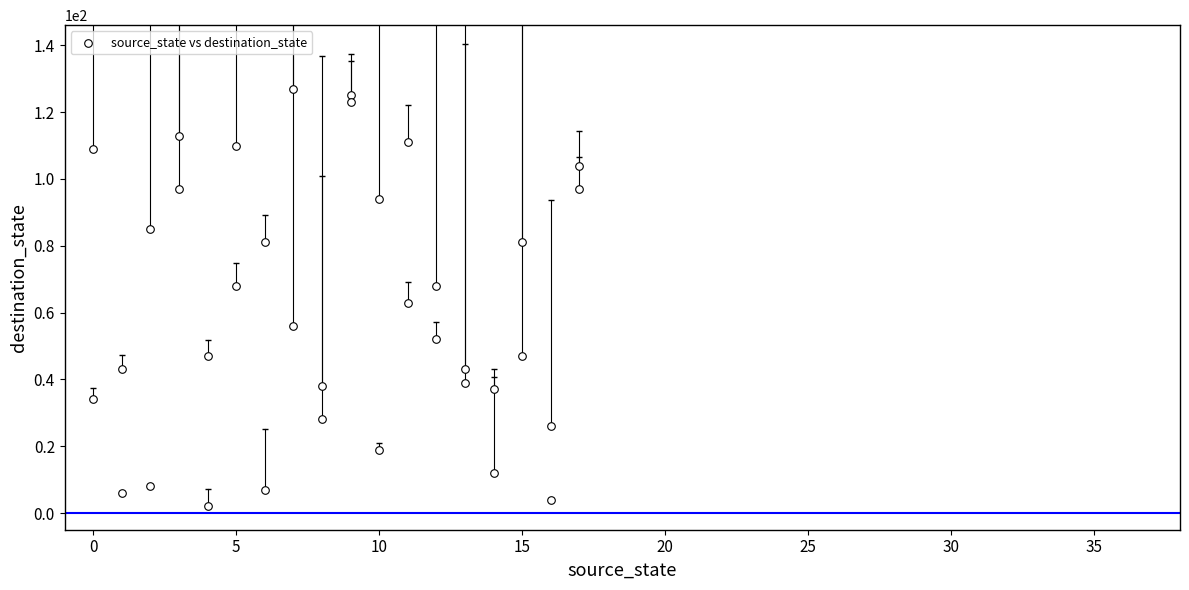

What is the range of X values (max minus min)?

17